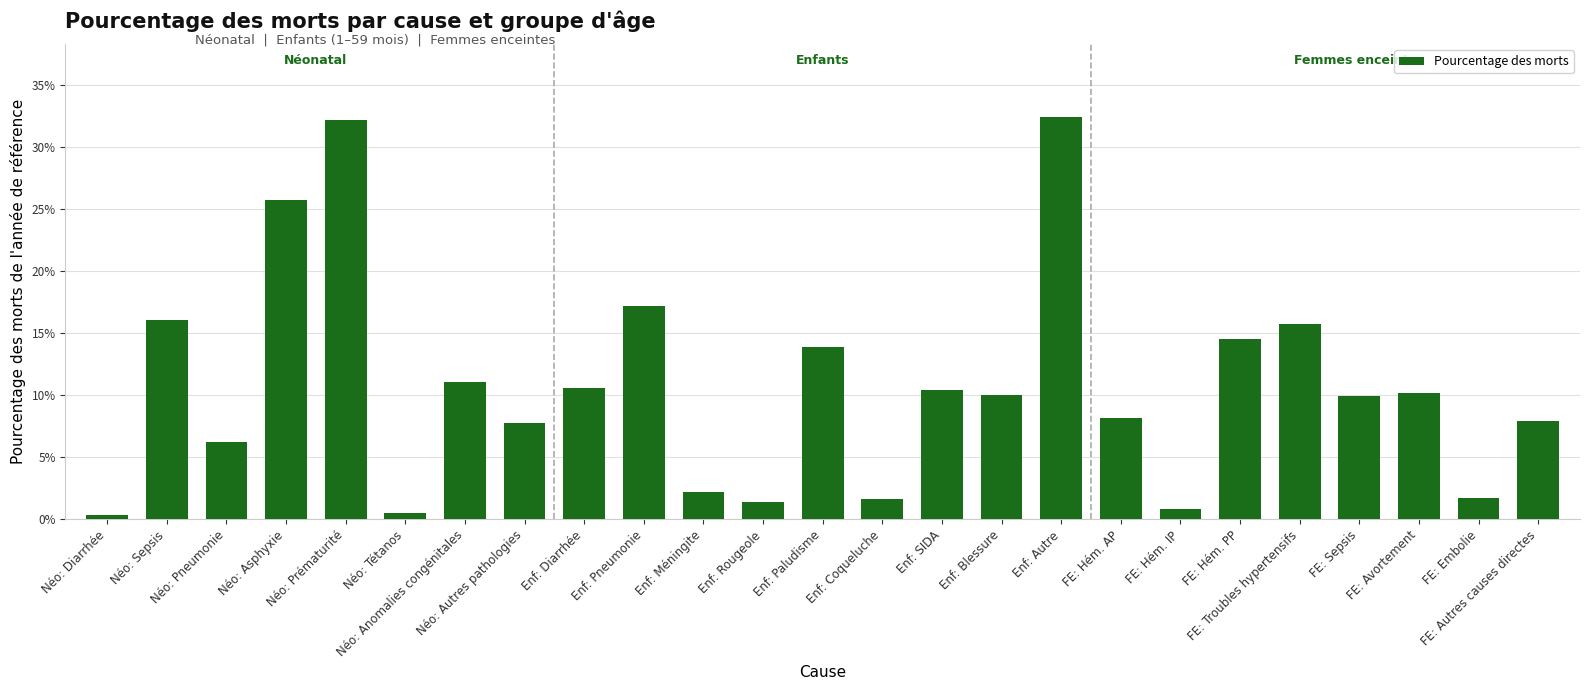

Reading right to left, what are all the values shown in this chart?

0.1	0.0	0.1	0.1	0.2	0.1	0.0	0.1	0.3	0.1	0.1	0.0	0.1	0.0	0.0	0.2	0.1	0.1	0.1	0.0	0.3	0.3	0.1	0.2	0.0